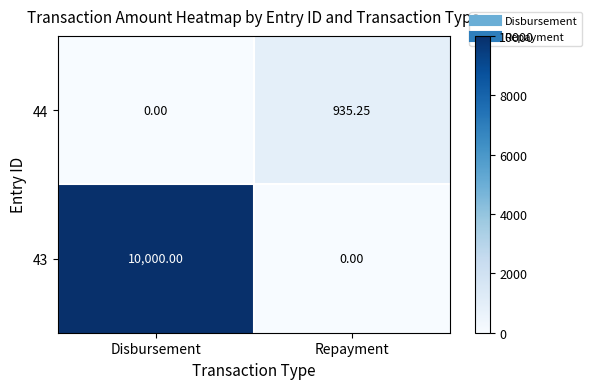

At which label does 44 first exceed 935?

Repayment